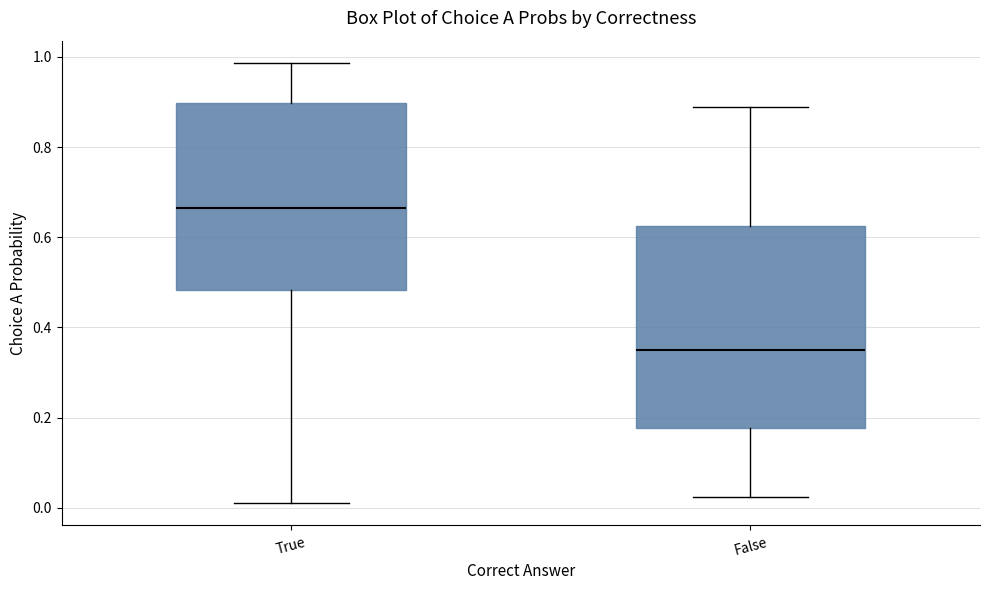

Where does the median line of the box for True sit on the y-axis? The values are not printed on the chart, so give them approximately, as read against the axis.

0.66